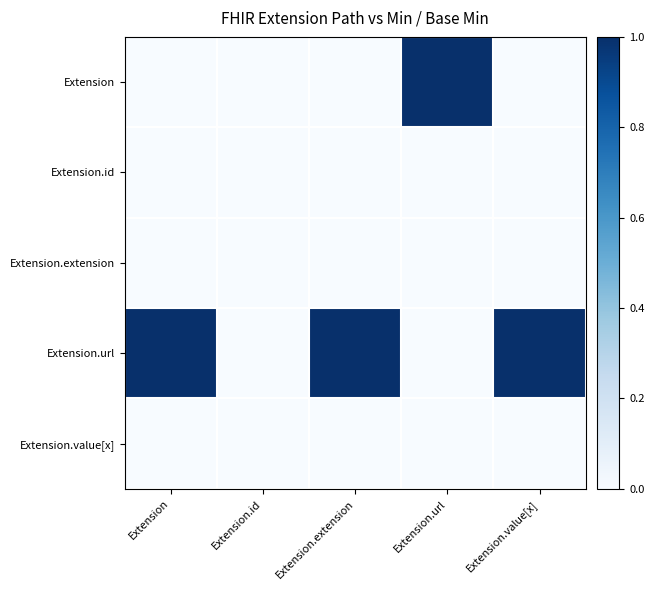

Count the number of categories in the chart.

5